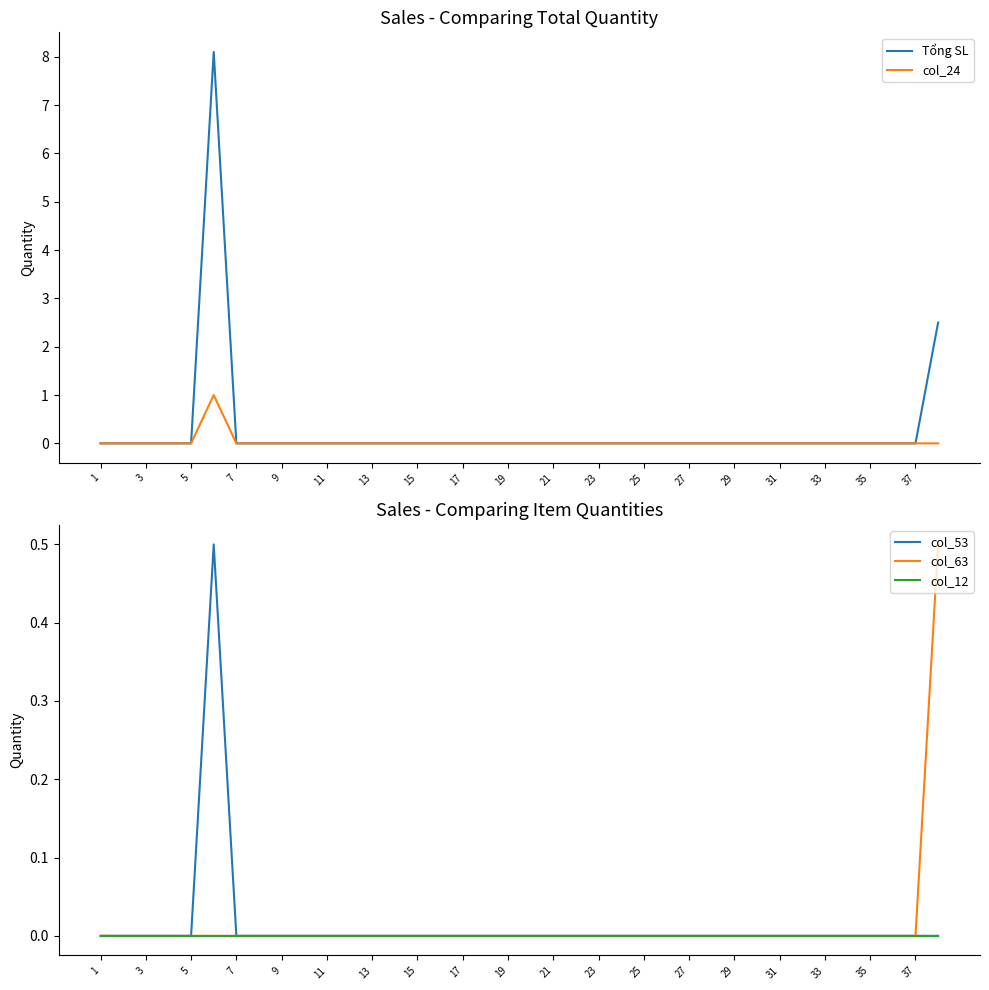

Count the col_24 values in the range 0 to 1.

38